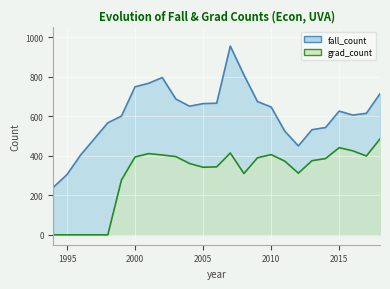

Where is fall_count nearest to the value 598?

1999